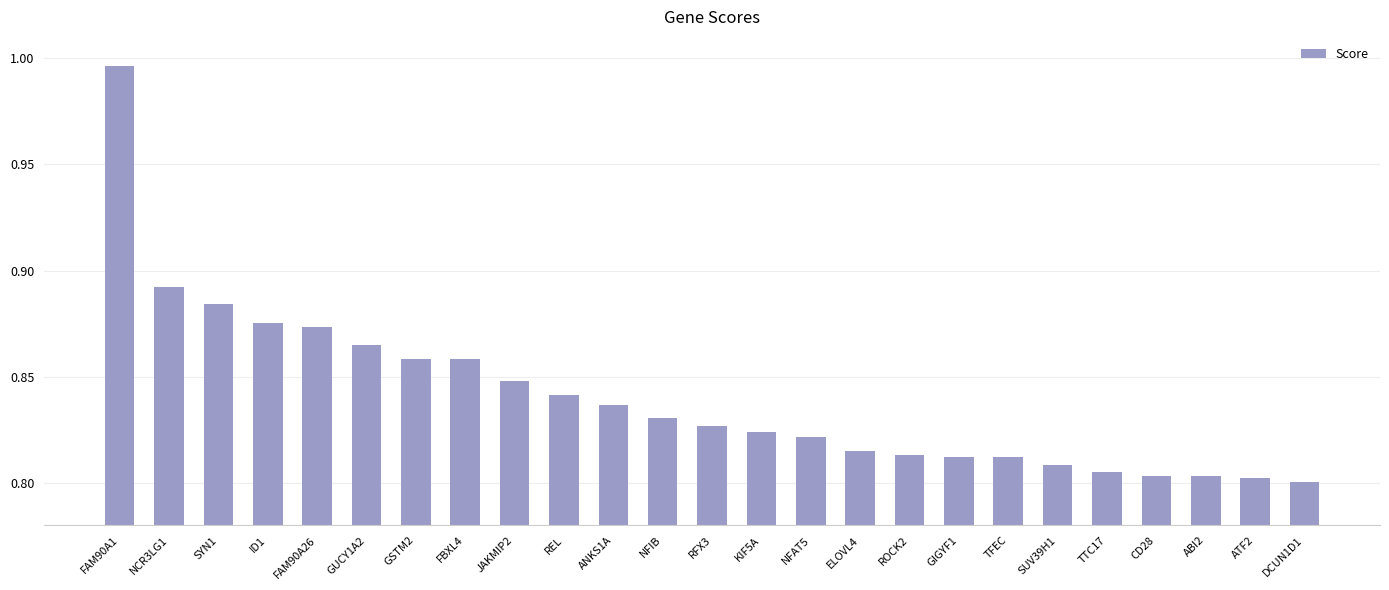

What is the sum of the values at SYN1 and ID1?

1.8